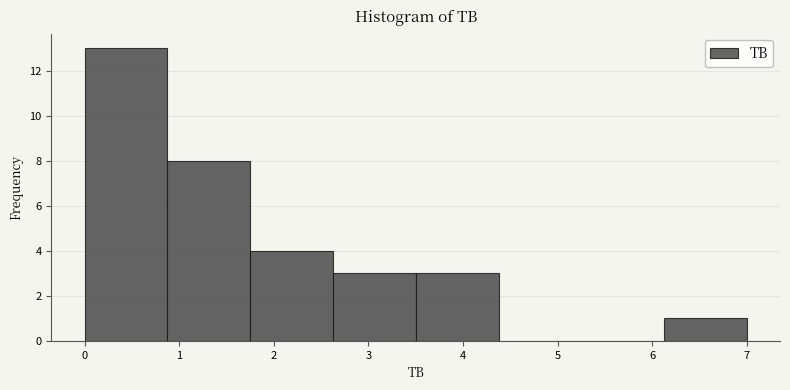

Reading left to right, transcribe this chart: for each bar, give the range it covers on the x-axis and its height. Neither the bar edges nor the heights are printed on the chart, so give them approximately, as read against the axes.

0.0 to 0.9: 13
0.9 to 1.8: 8
1.8 to 2.6: 4
2.6 to 3.5: 3
3.5 to 4.4: 3
4.4 to 5.3: 0
5.3 to 6.1: 0
6.1 to 7.0: 1